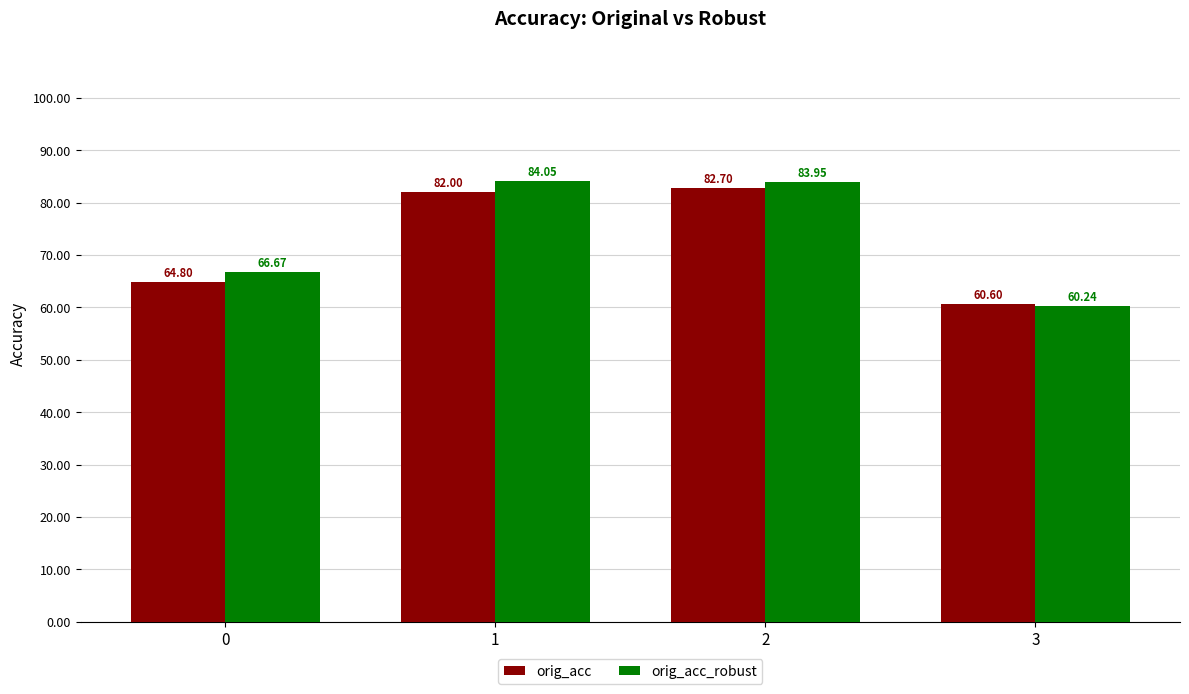

What are all the series names shown in the legend?

orig_acc, orig_acc_robust